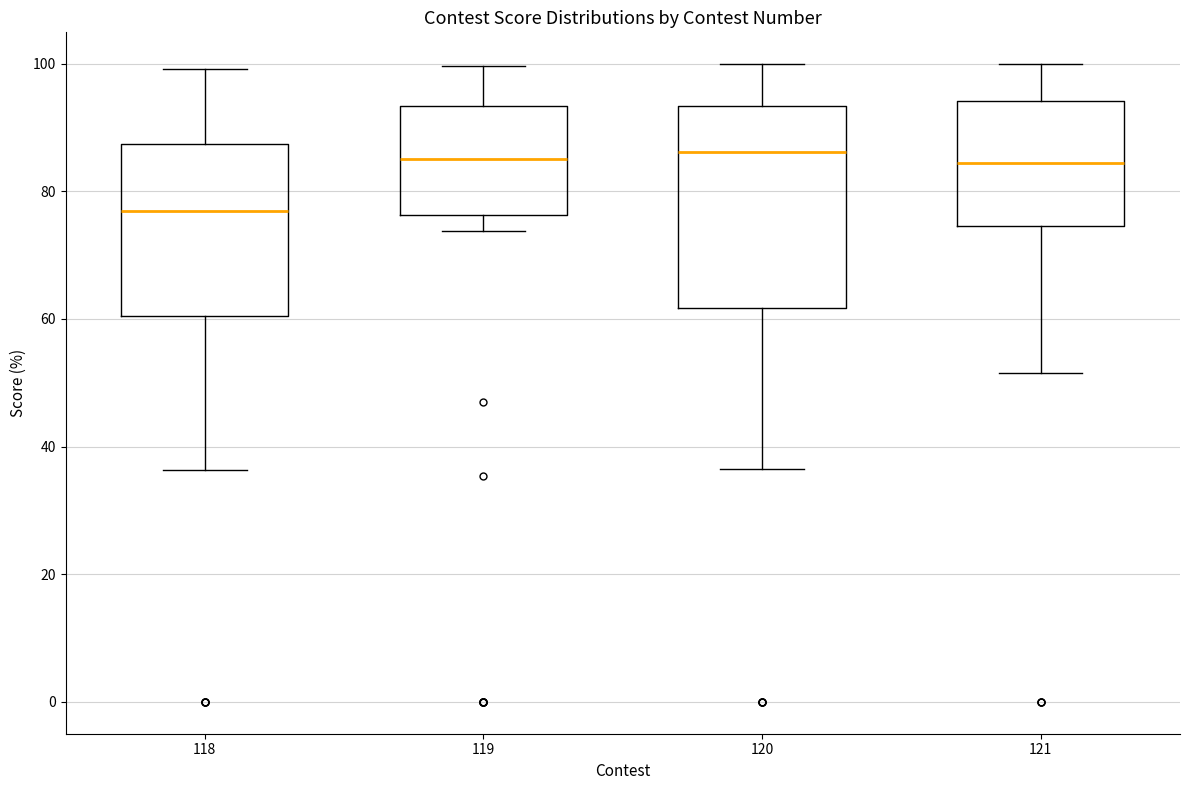

Which box's median line is the lowest?

118